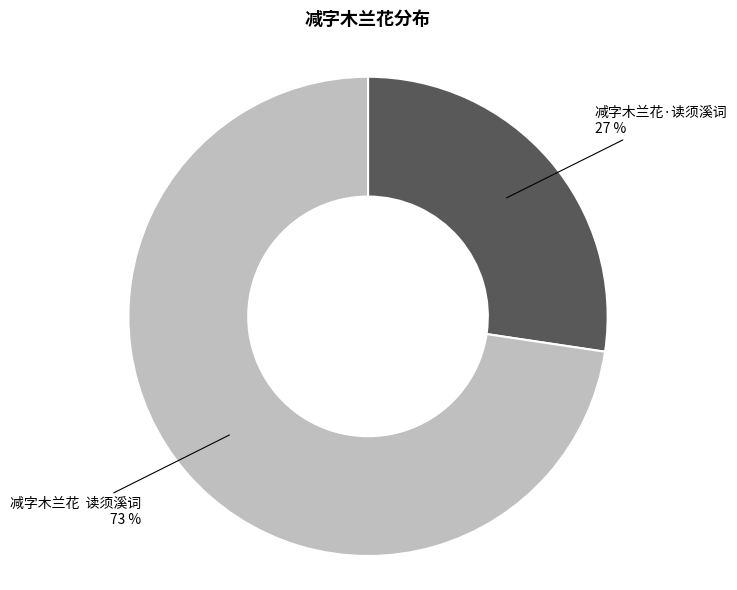

How many segments does this pie chart have?

2